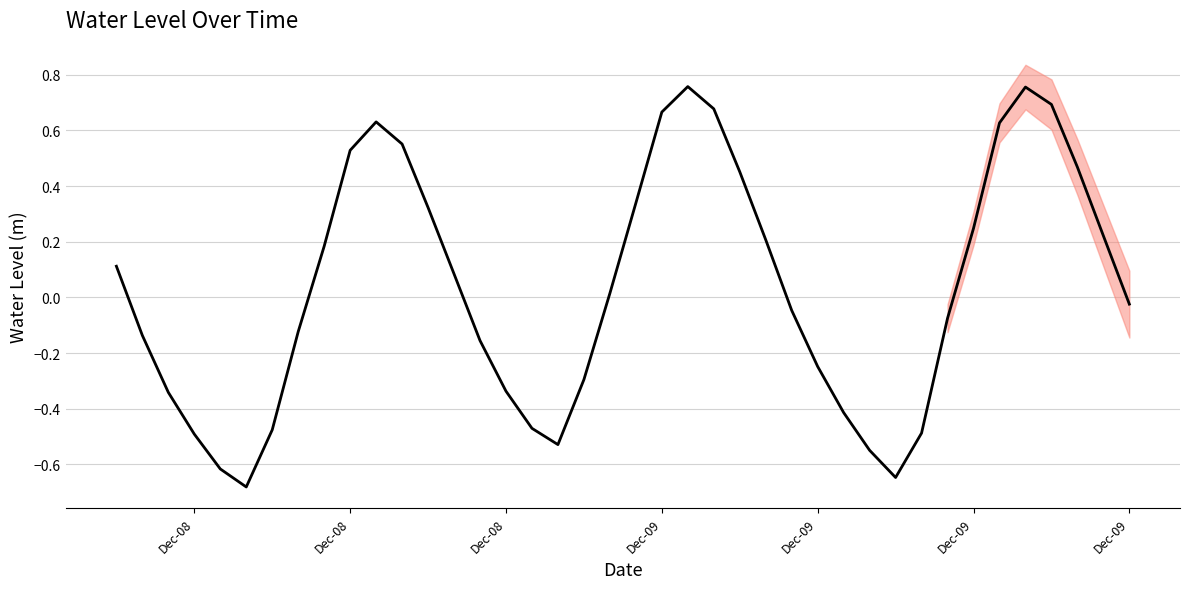

What is the minimum value shown in the chart?

-0.7